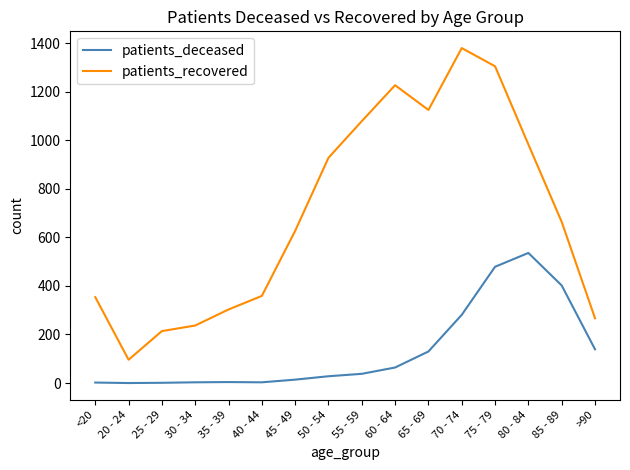

Rank the series by their average value, from lowest to highest.

patients_deceased, patients_recovered